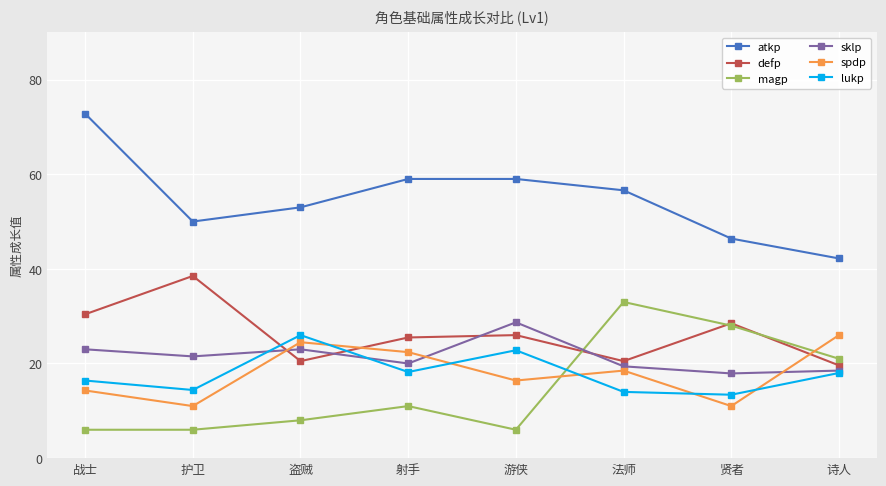

Which category has the lowest value in the defp series?

诗人